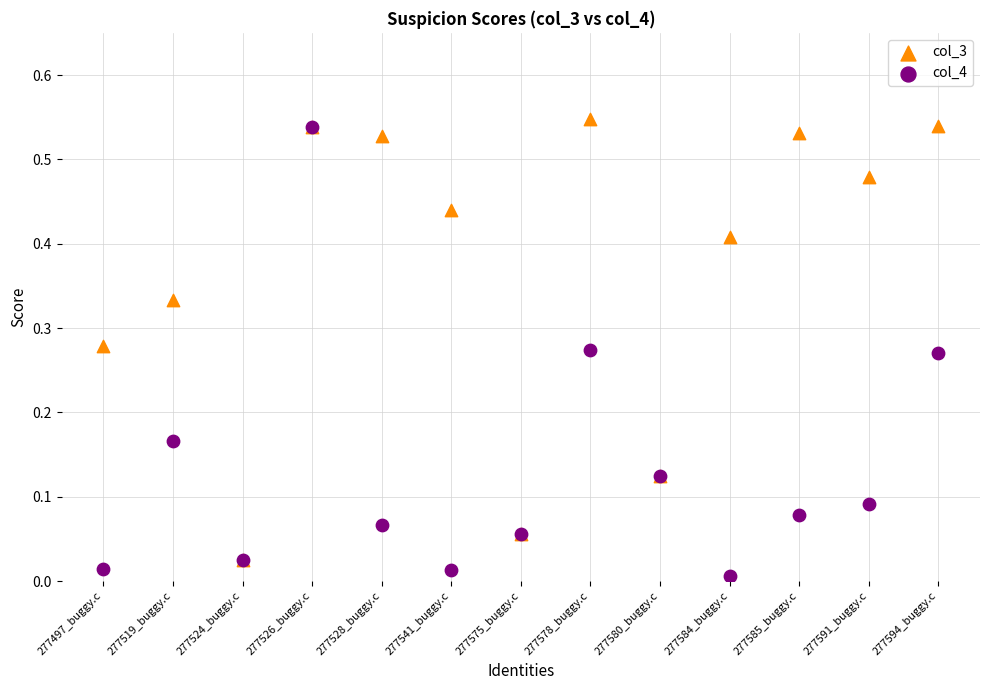

Which series reaches the minimum Y coordinate?

col_4